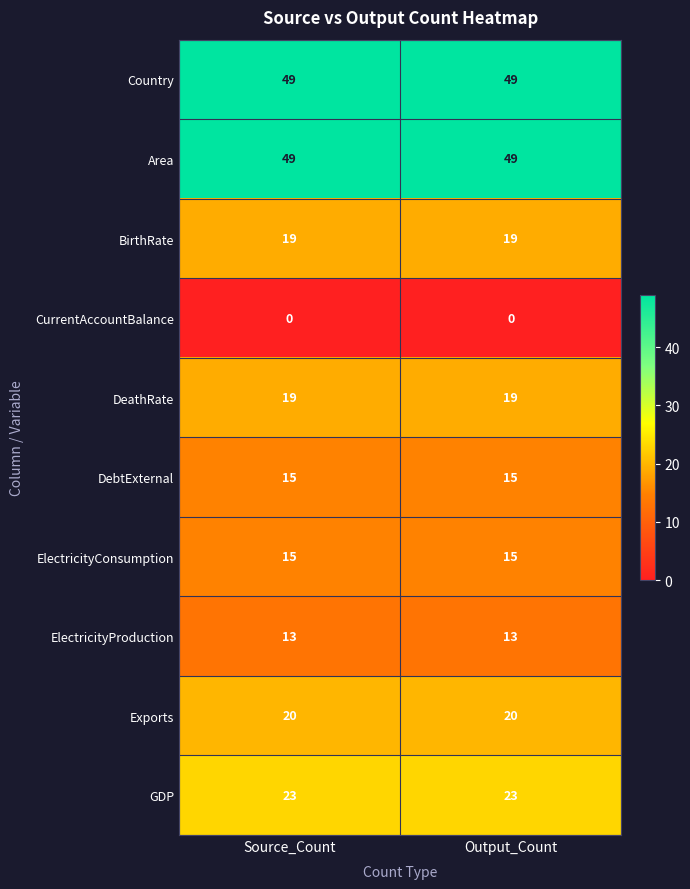

Is the value of DeathRate at Output_Count greater than the value of DebtExternal at Output_Count?

Yes